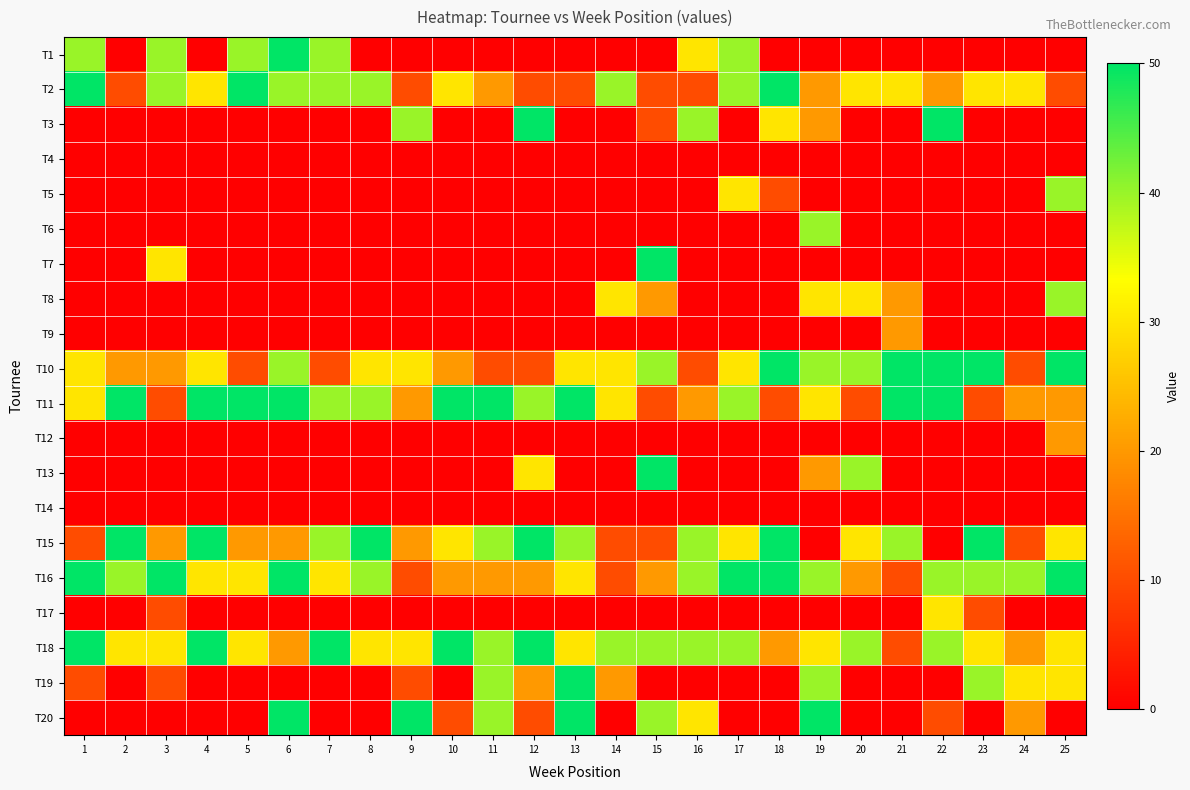

Which category has the highest value across all series?

6